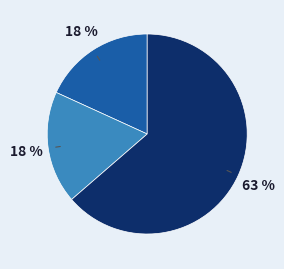

Between Aggravated Assault and Robbery, which is larger?

Robbery